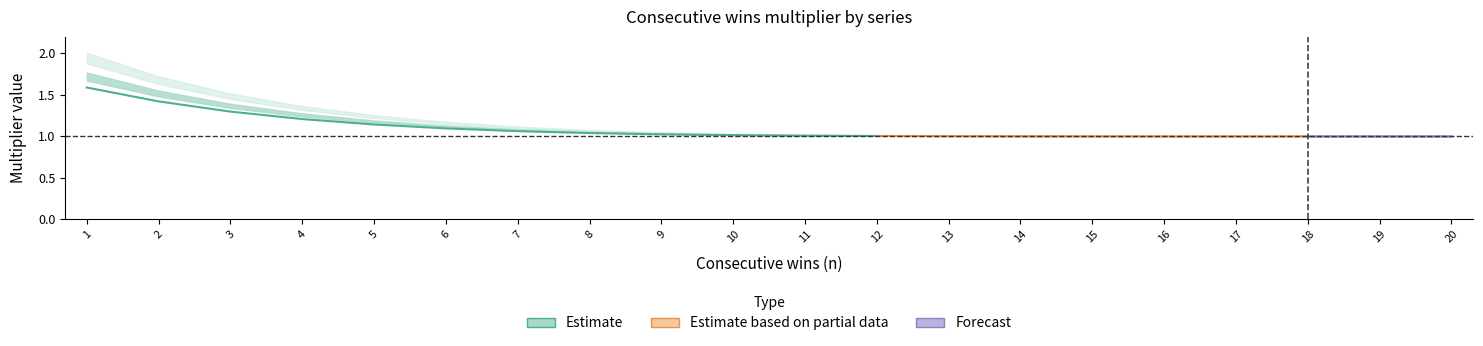

List the labels in order of value, smallest first.

12, 11, 10, 9, 8, 7, 6, 5, 4, 3, 2, 1